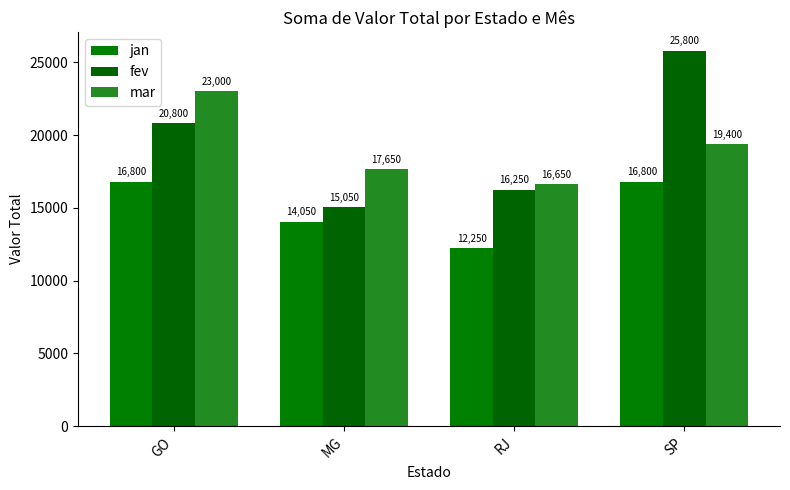

Reading left to right, extract all data points from this chart.

jan: GO=16799.9	MG=14049.9	RJ=12249.9	SP=16799.9
fev: GO=20799.9	MG=15049.9	RJ=16249.9	SP=25799.9
mar: GO=22999.9	MG=17649.9	RJ=16649.9	SP=19399.9